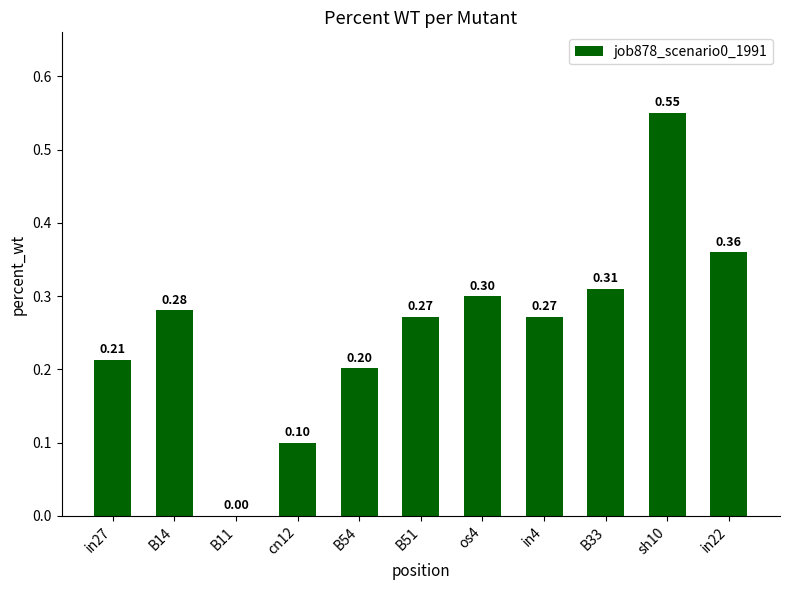

Is it true that the value at B51 is 0.3?

True